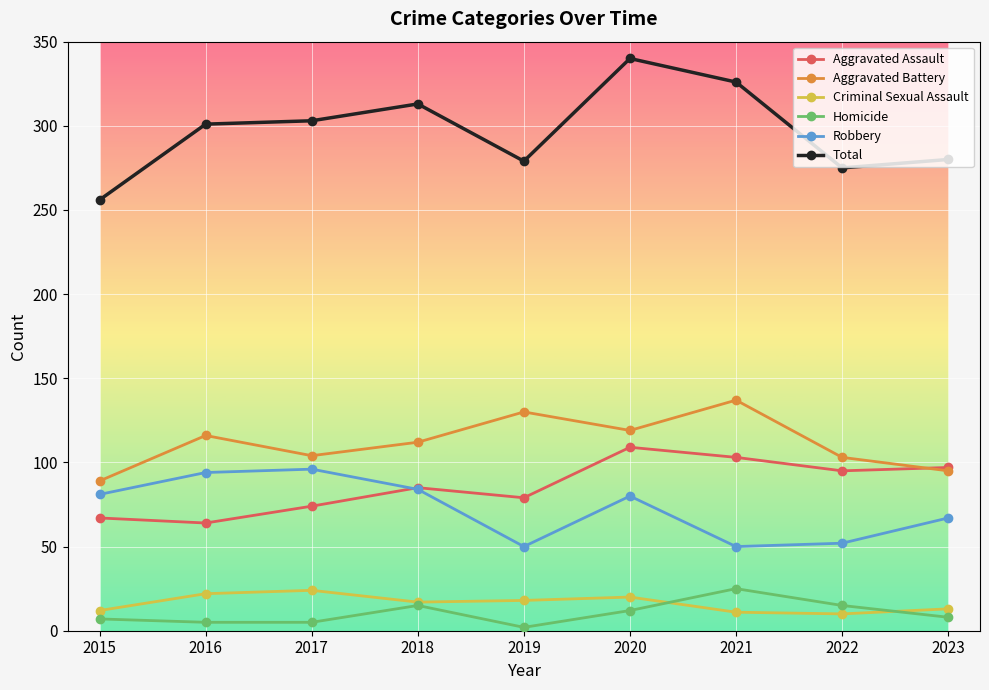

Read the Aggravated Assault value at 2015, to the nearest 5.

65